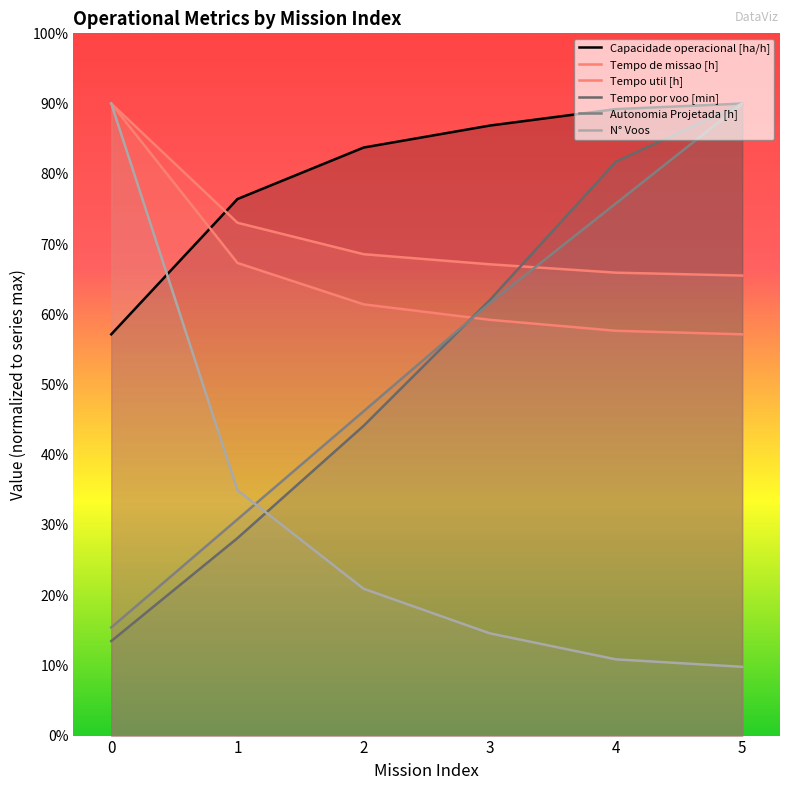

List the series in order of their peak value, lowest first.

Capacidade operacional [ha/h], Tempo de missao [h], Tempo util [h], Tempo por voo [min], Autonomia Projetada [h], N° Voos